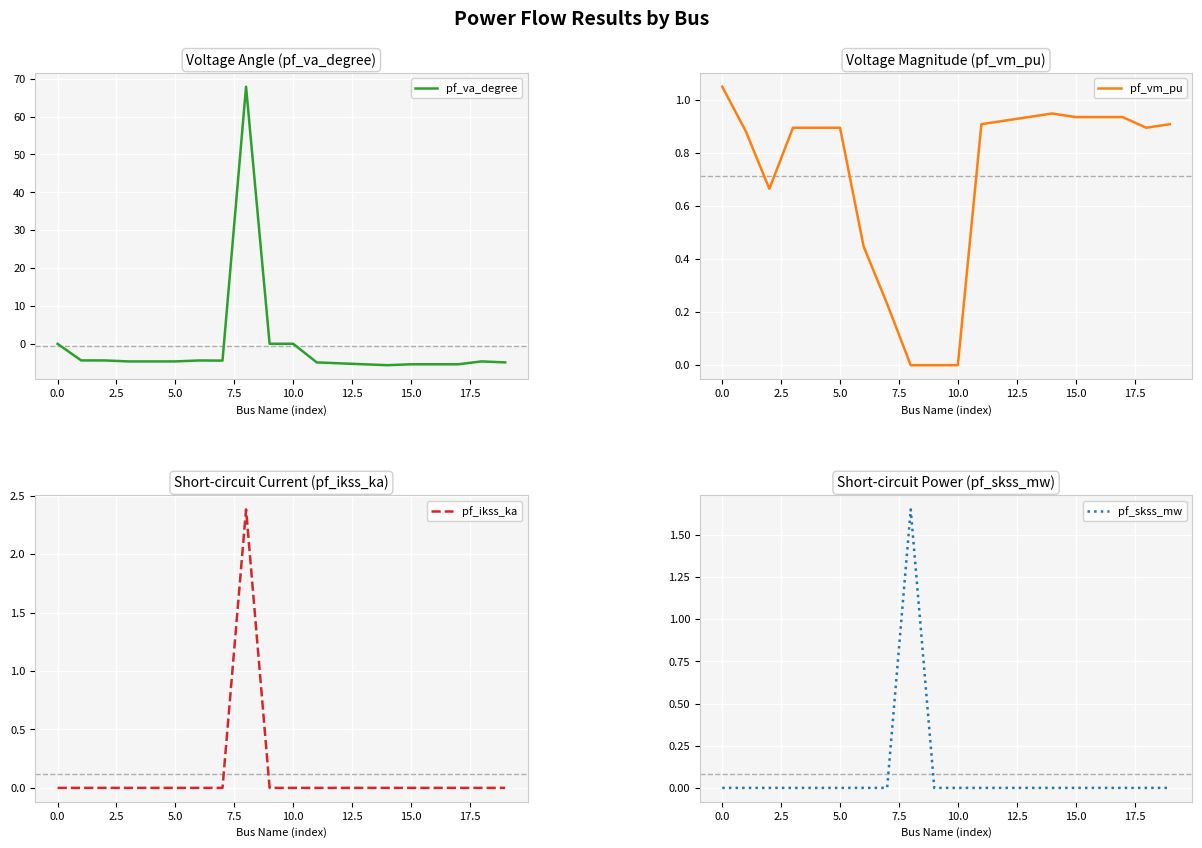

Is it true that pf_vm_pu equals 0.6 at 0.0?

False